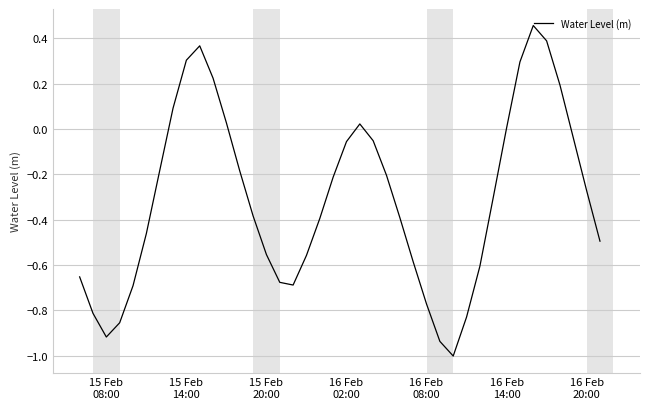

What is the smallest value displayed?

-1.0